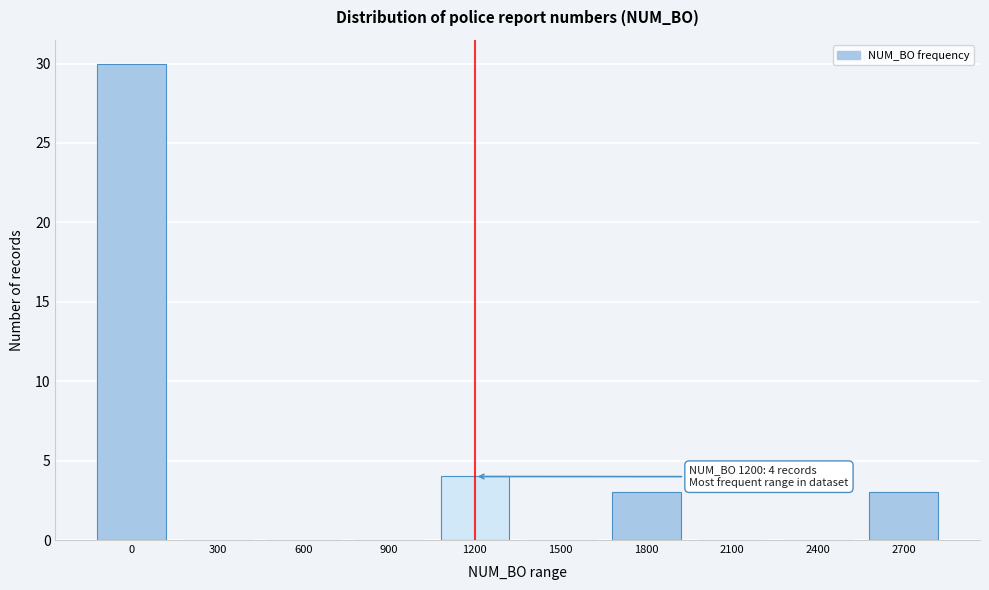

Reading right to left, list all the values displayed in this chart.

2700=3	2400=0	2100=0	1800=3	1500=0	1200=4	900=0	600=0	300=0	0=30